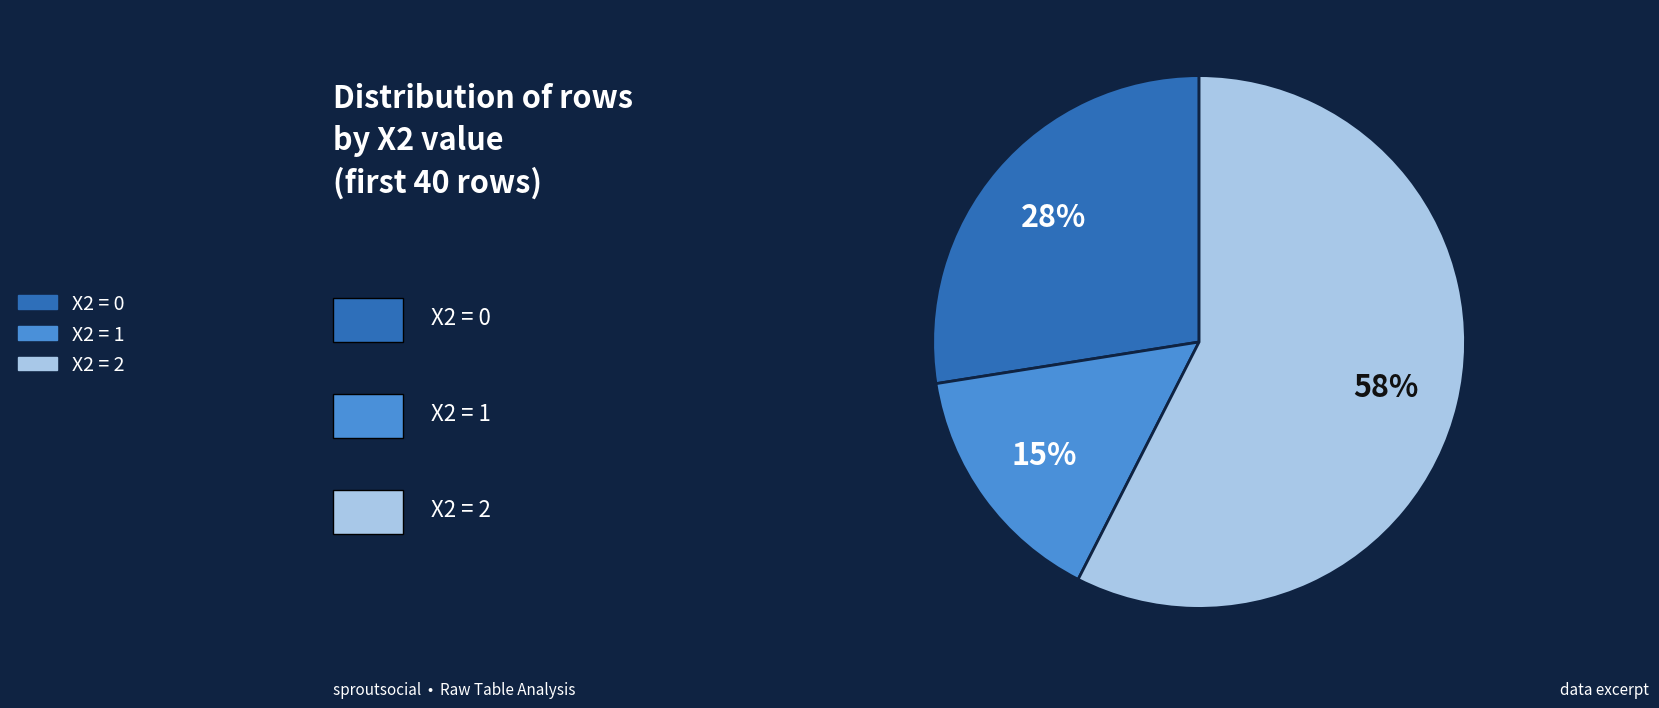

To the nearest percent, what is the difference between the largest and smallest slice percentages?

43%